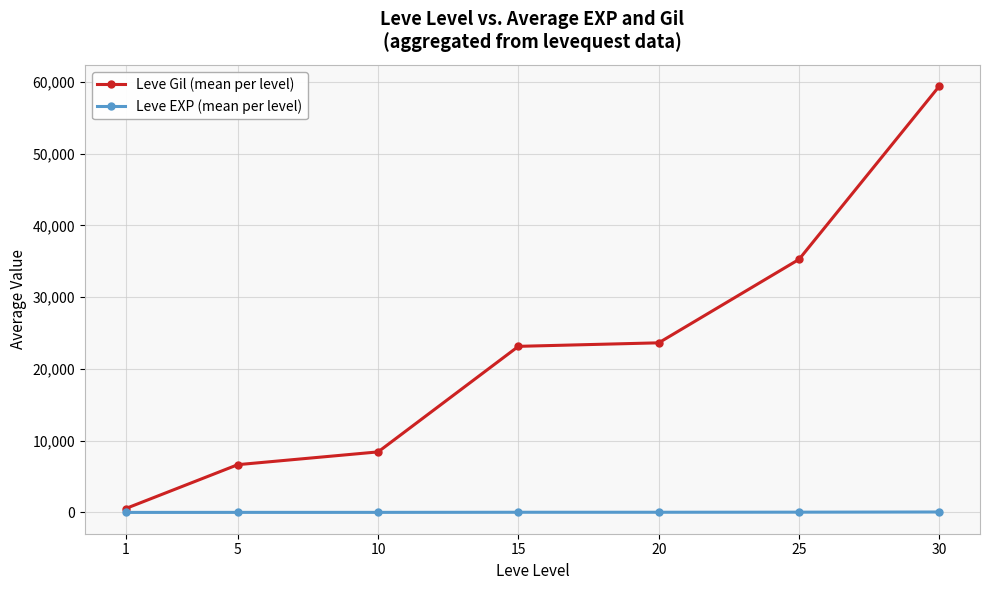

Rank the series by their average value, from highest to lowest.

Leve Gil (mean per level), Leve EXP (mean per level)